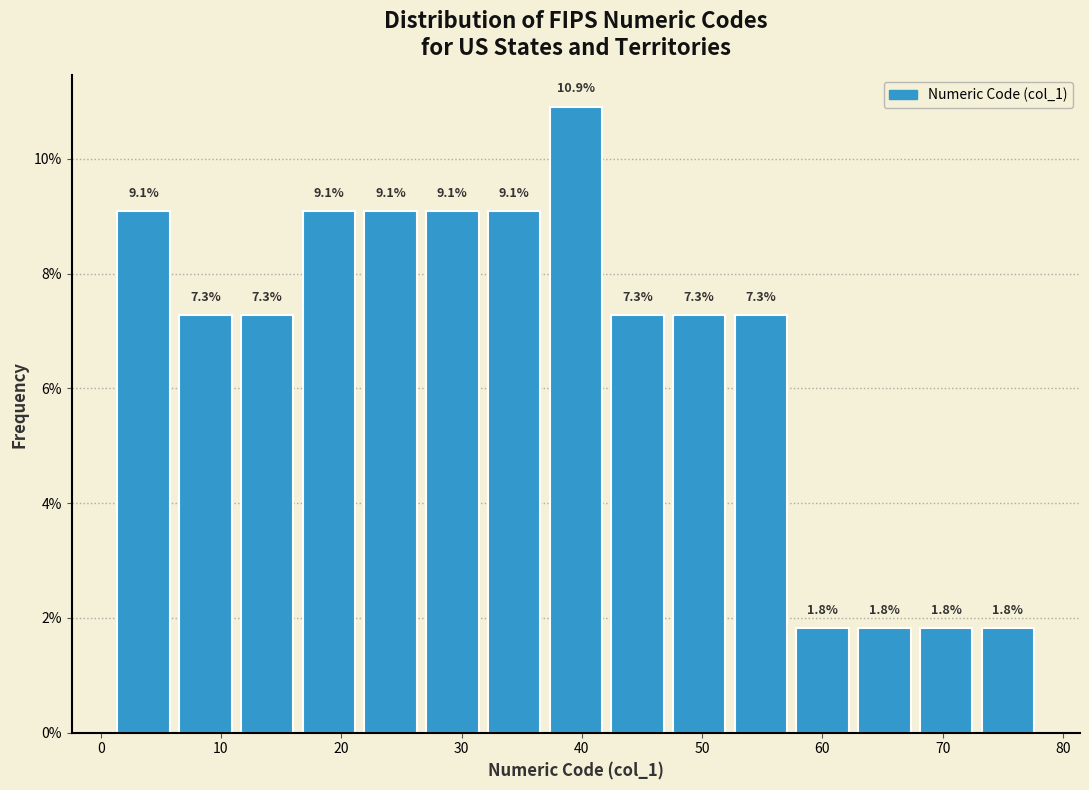

Over which range of the x-axis is the bar tallest?

37 to 42